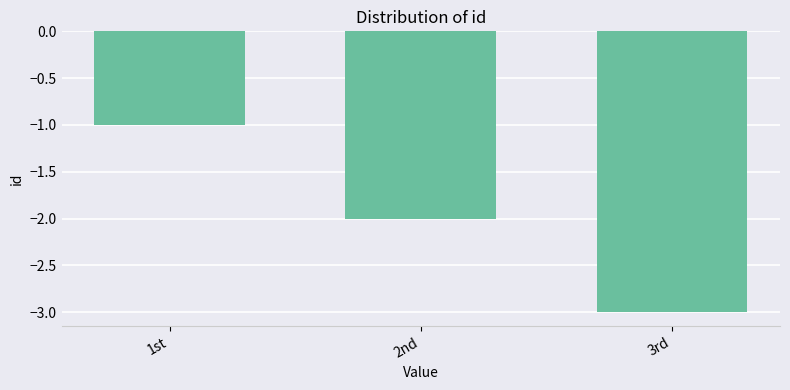

What is the label of the 2nd bar from the right?

2nd